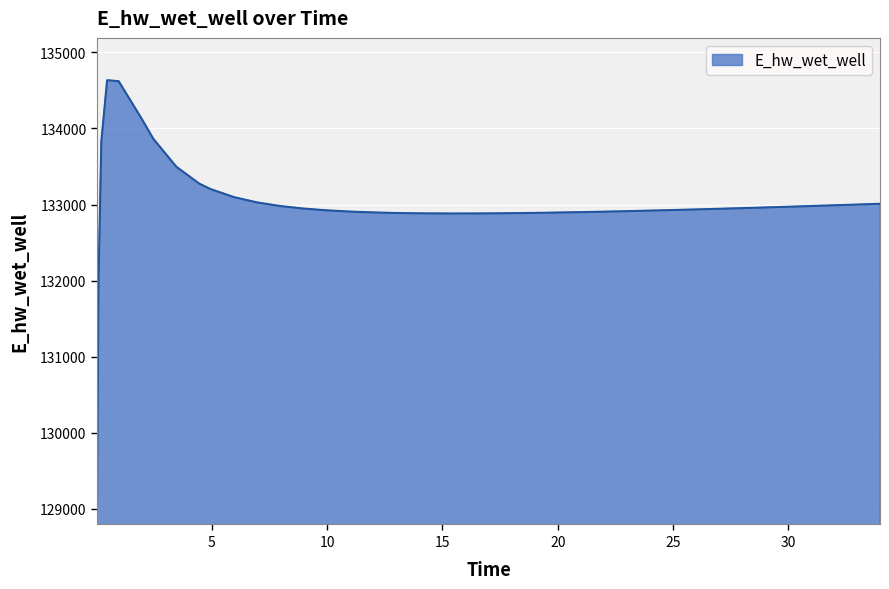

What is the smallest value displayed?

129072.8